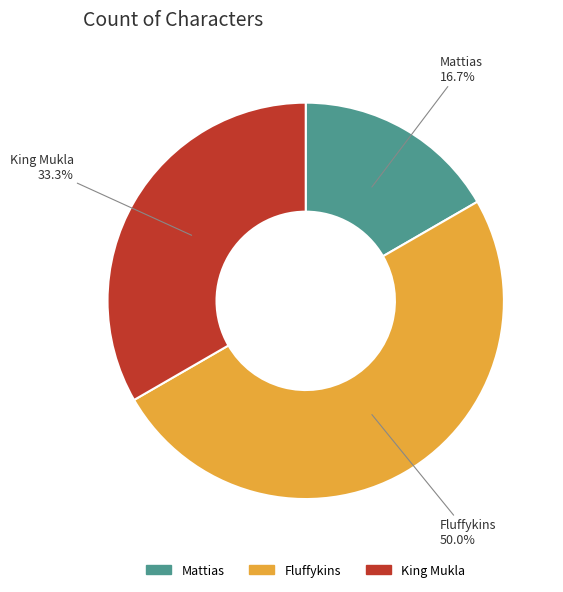

How many segments does this pie chart have?

3